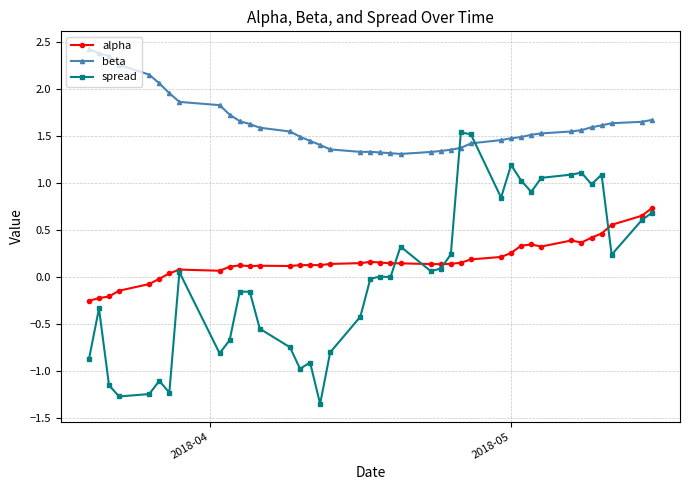

What is the value of the spread point at the 31st from the left?

1.0